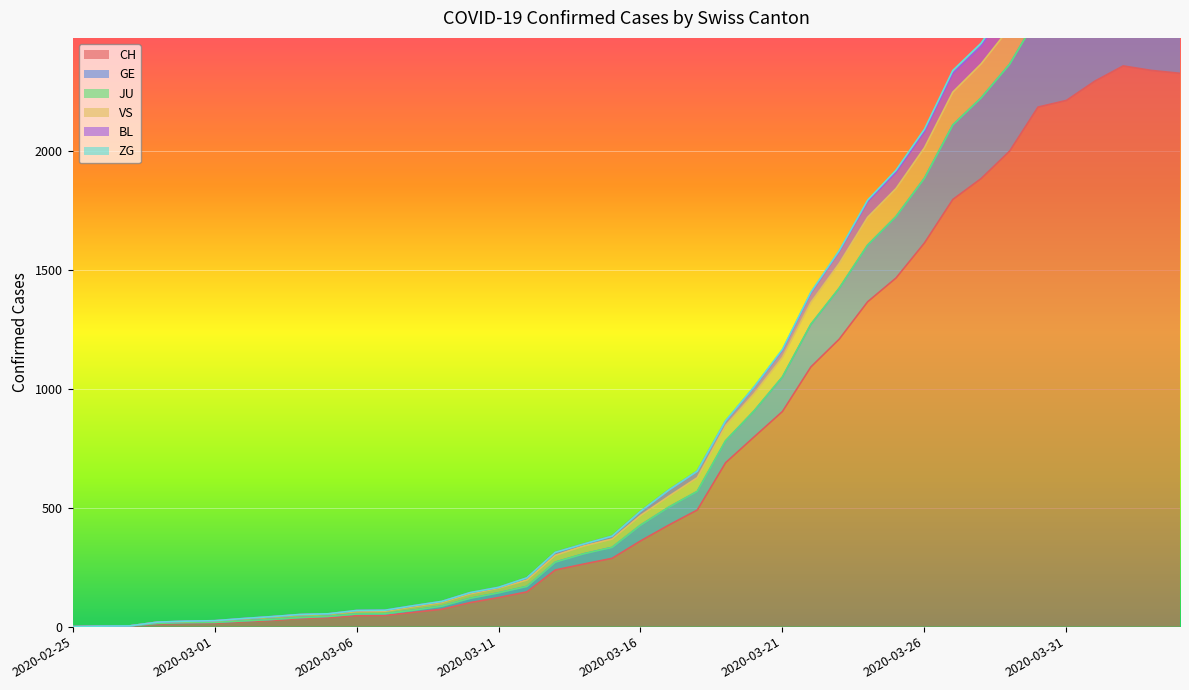

What is the maximum value for CH?

2356